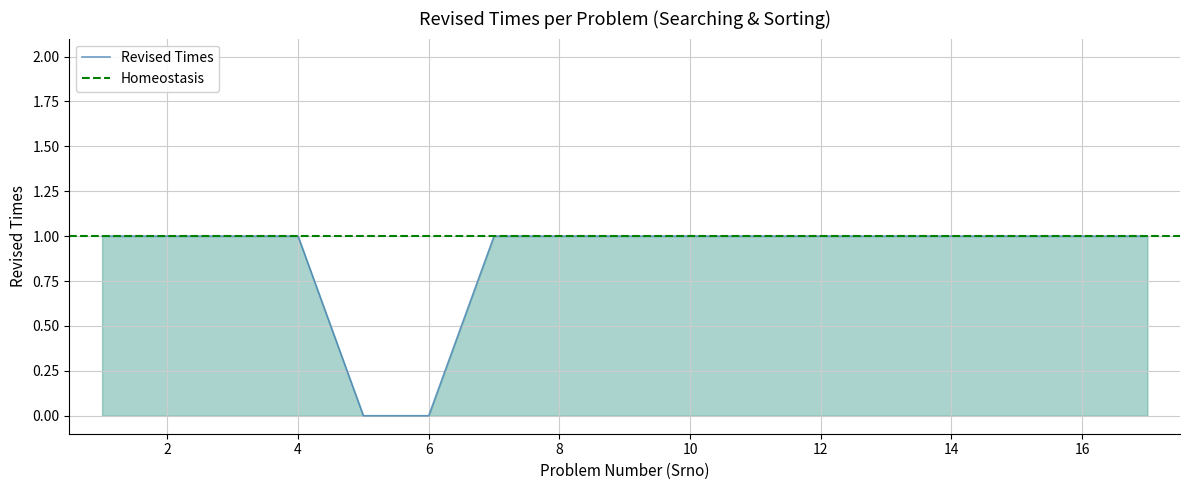

What is the maximum value shown in the chart?

1